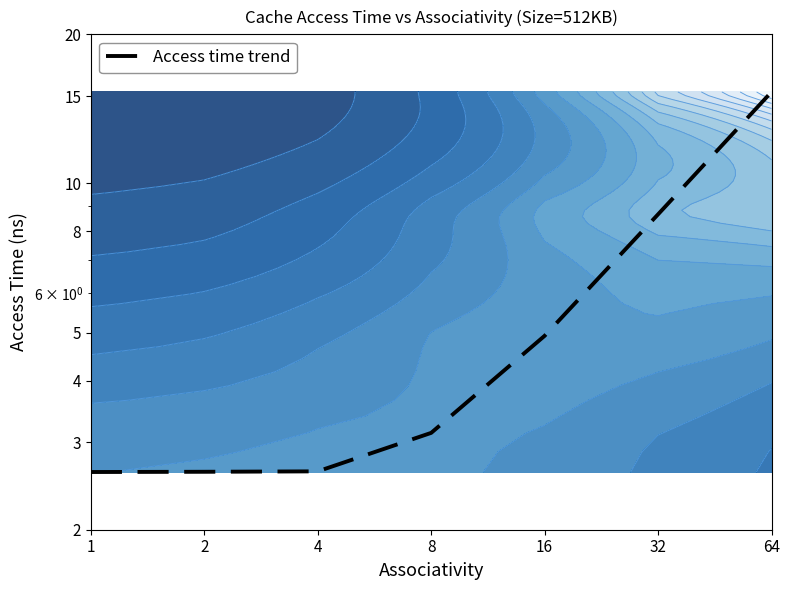

What is the sum of the values at 32 and 64?

24.0